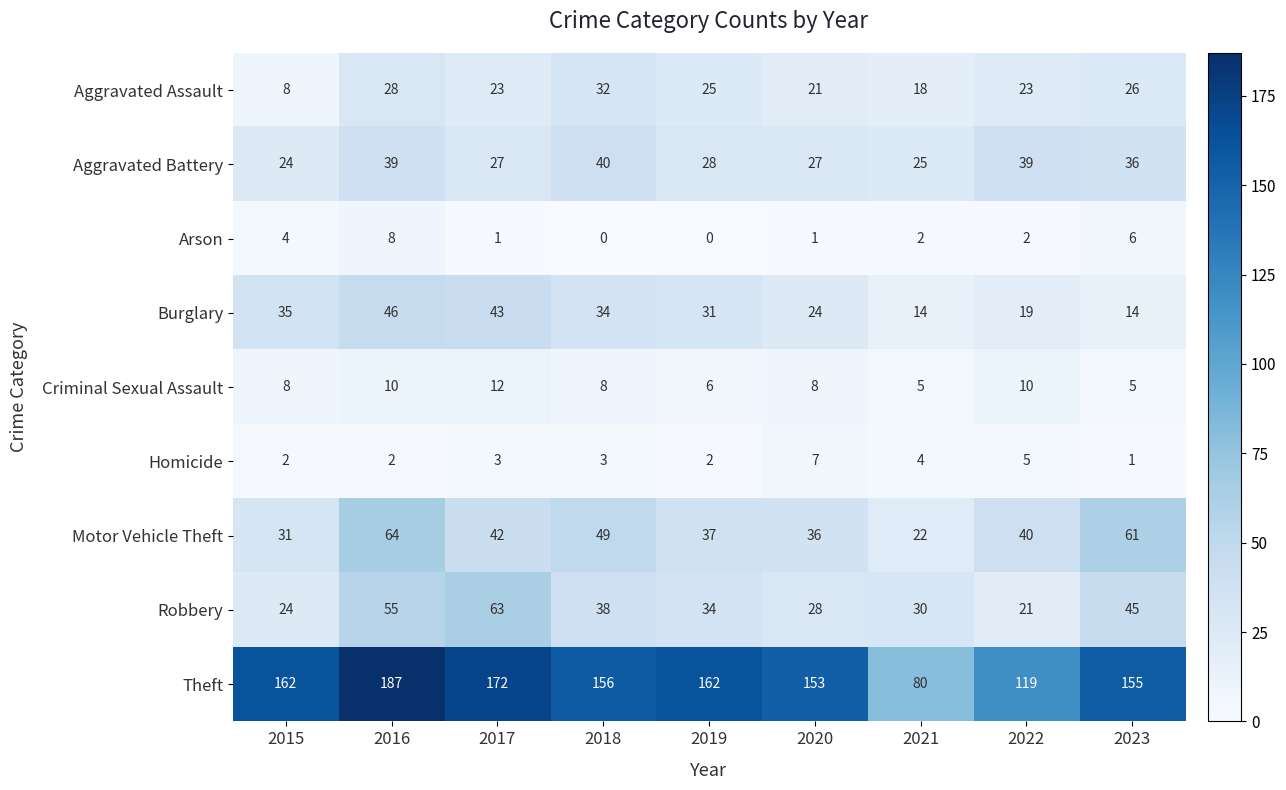

At which category is the sum across all series the highest?

2016